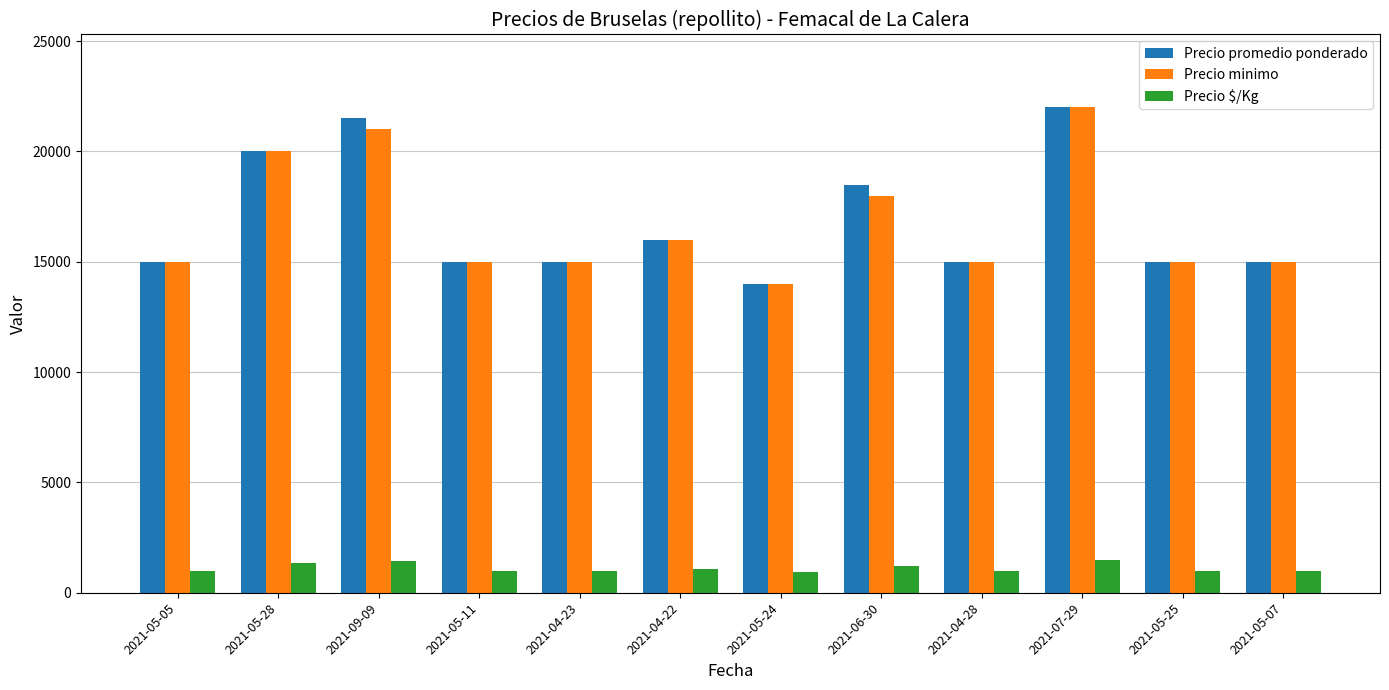

What is the maximum value shown in the chart?

22000